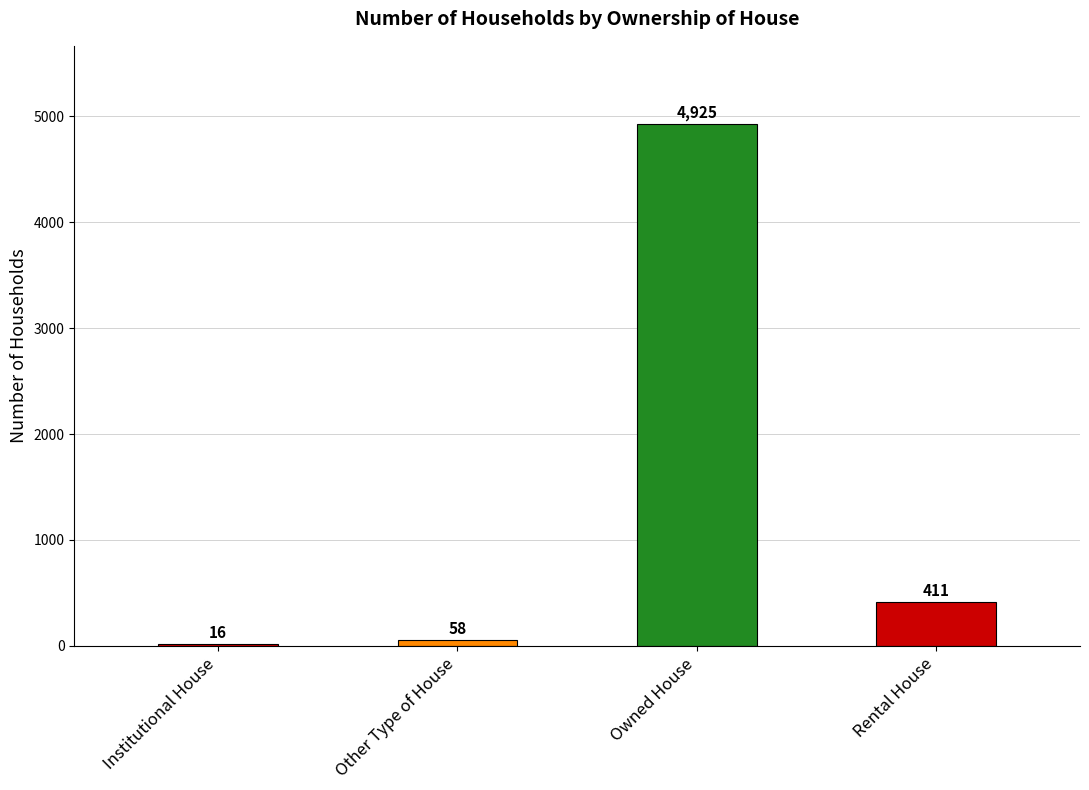

True or false: the data shows 4925 at Owned House.

True